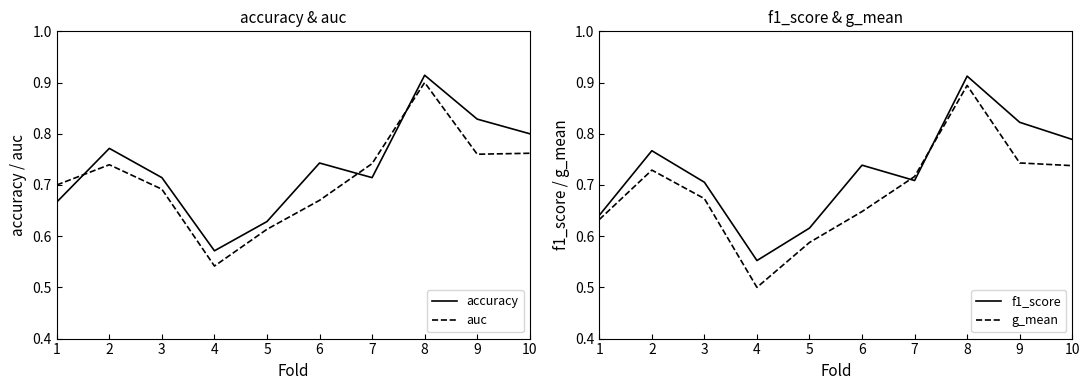

List the labels in order of g_mean value, largest first.

8, 9, 10, 2, 7, 3, 6, 1, 5, 4